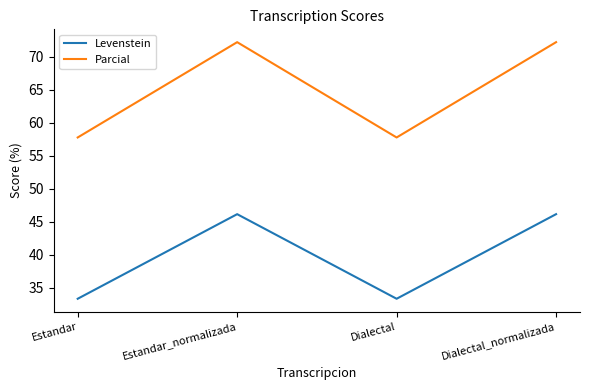

Where is the first local minimum for Parcial?

Dialectal